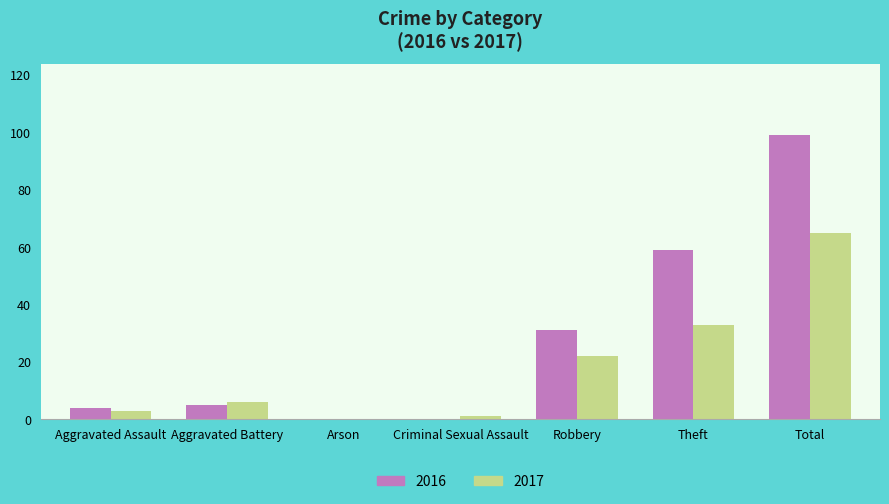

True or false: 2016 has a value of 99 at Total.

True